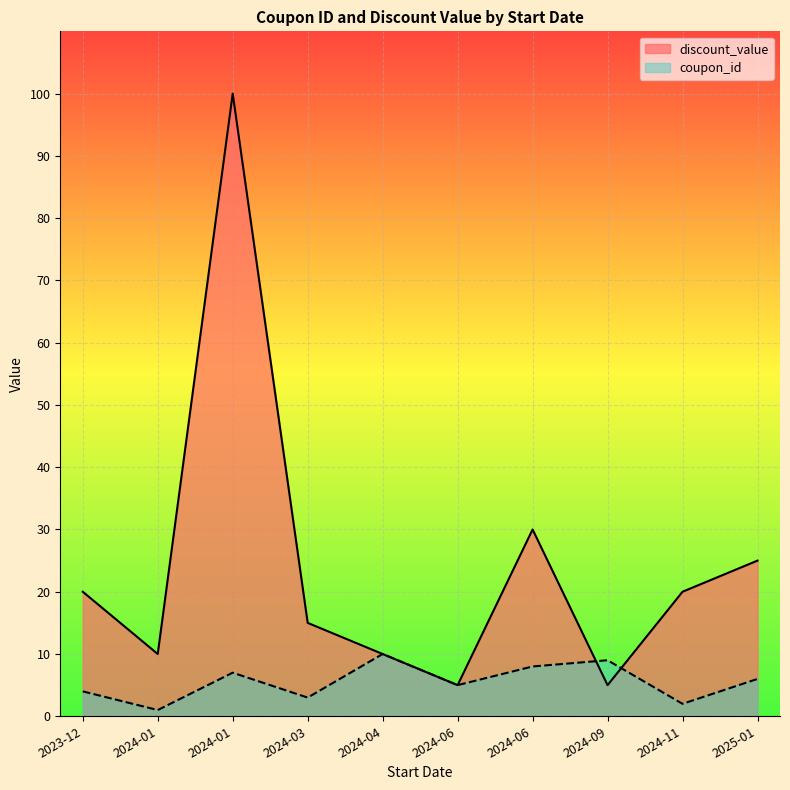

How many lines are shown in the chart?

2